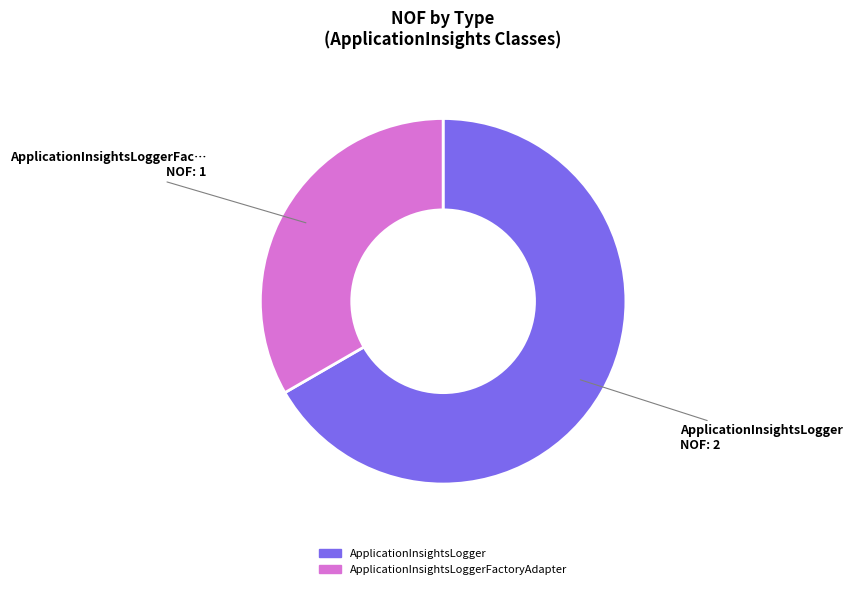

Is there a majority slice in this chart?

Yes